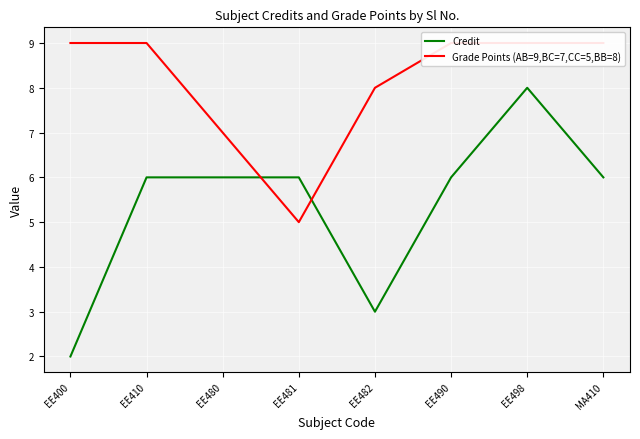

Which category has the lowest value across all series?

EE400